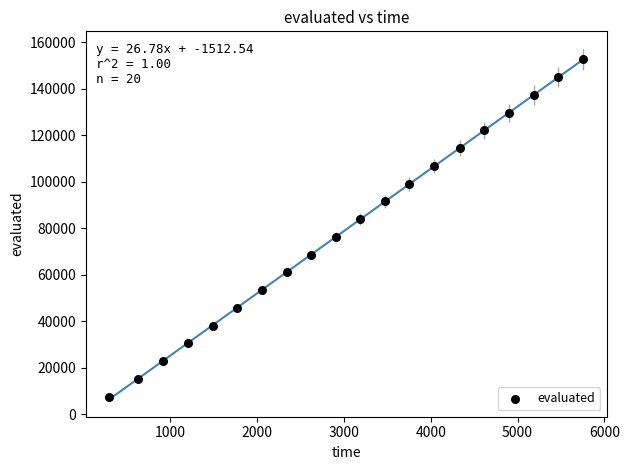

What is the range of X values (max minus min)?

5454